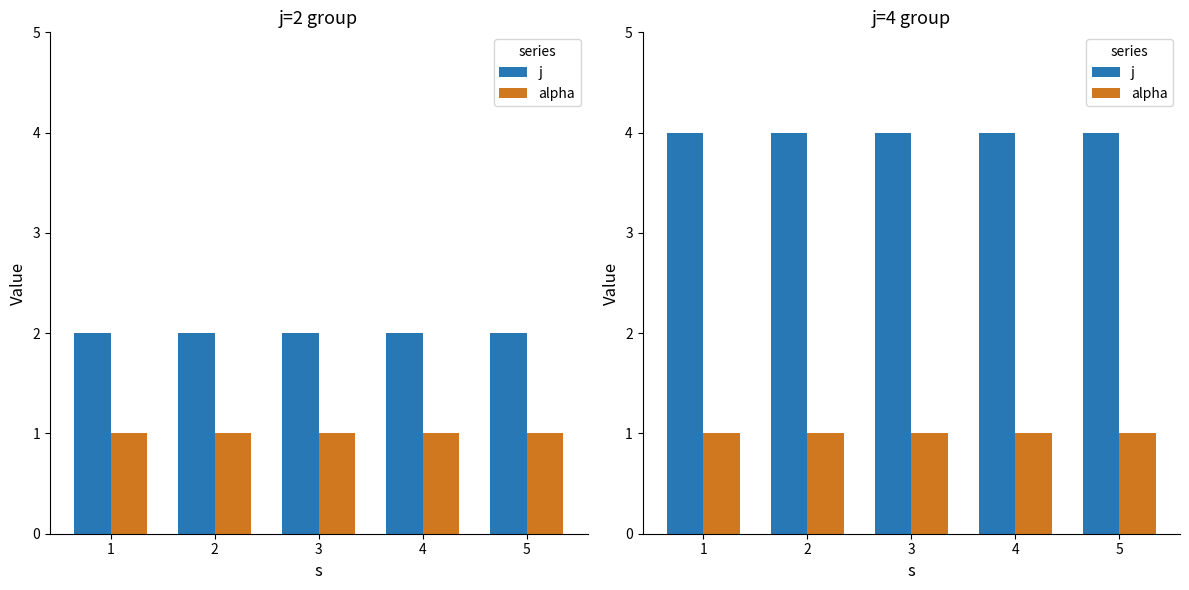

Is it true that j equals 2 at 2?

False